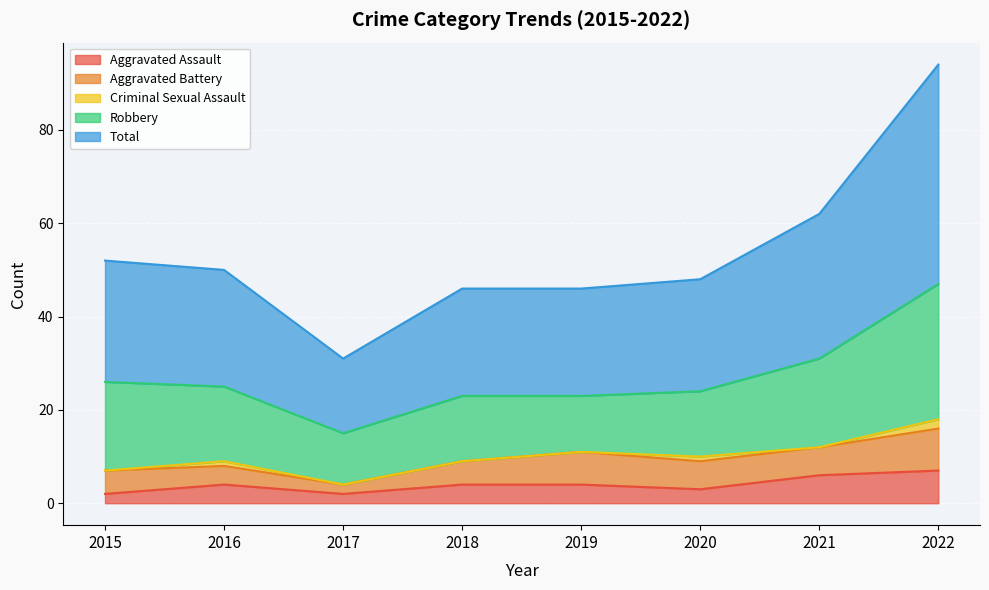

Does the chart display data point markers on the line(s)?

No